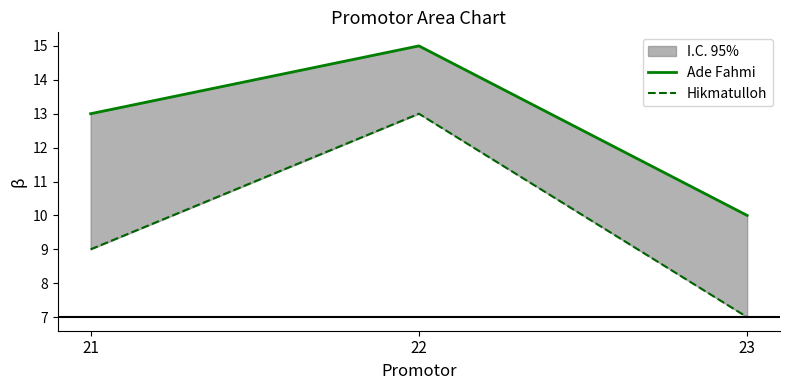

True or false: Ade Fahmi has a value of 15 at 23.

False